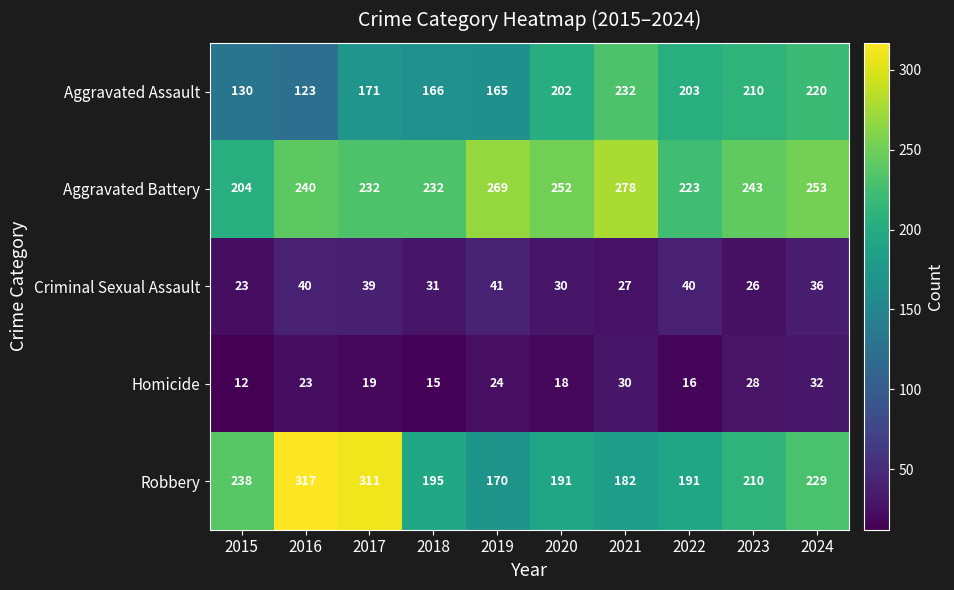

What is the difference between the highest and lowest values at 2022?

207